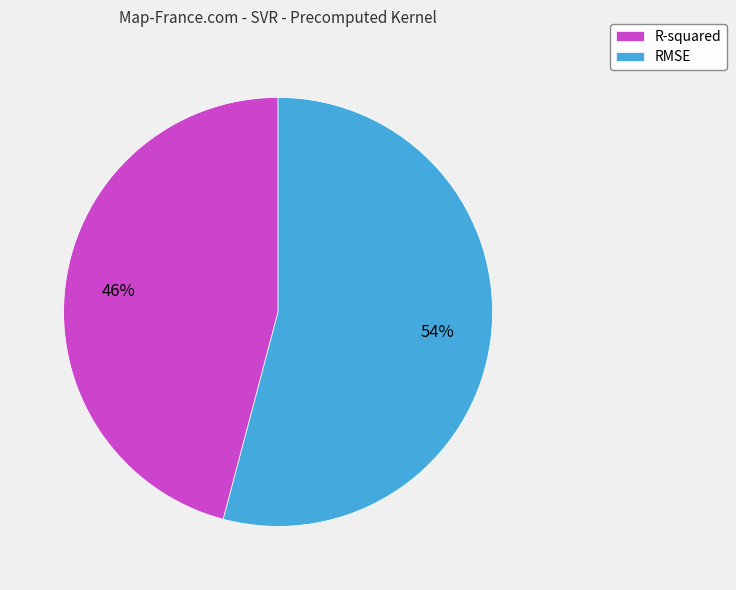

Is the sum of R-squared and RMSE greater than half?

Yes